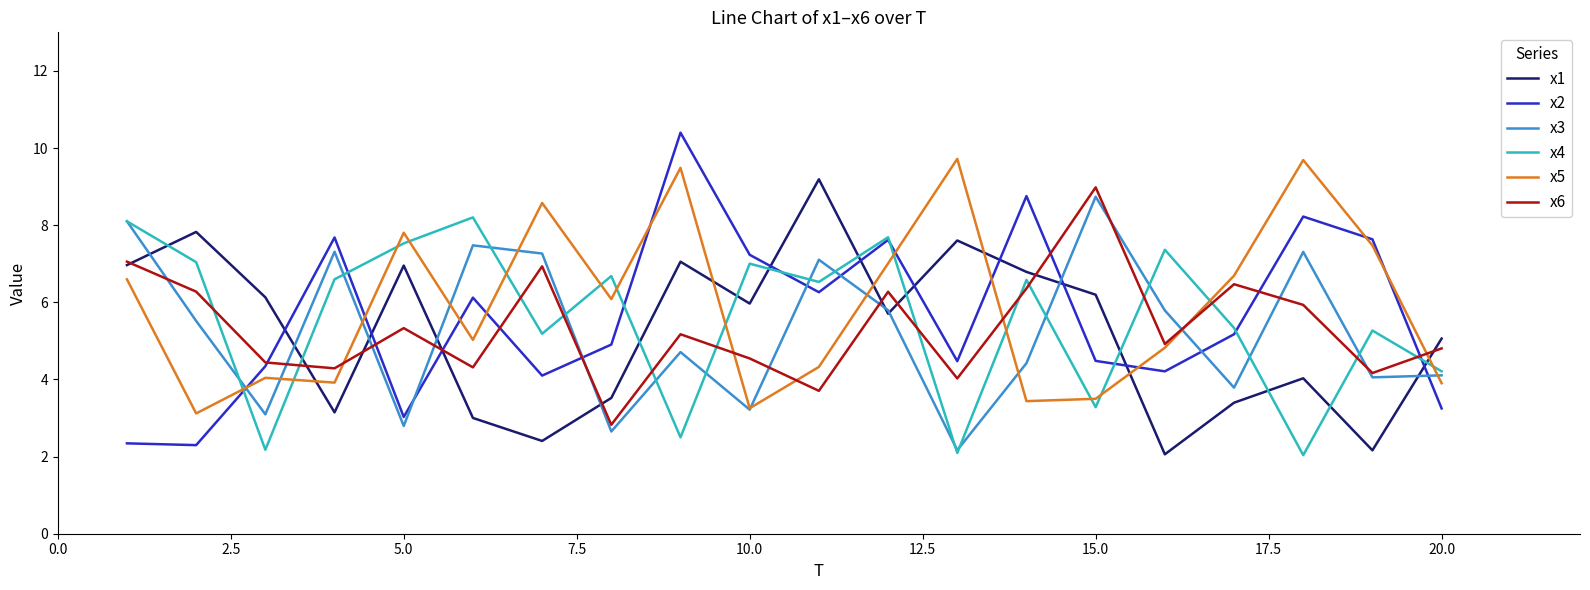

What is the maximum value shown in the chart?

10.4